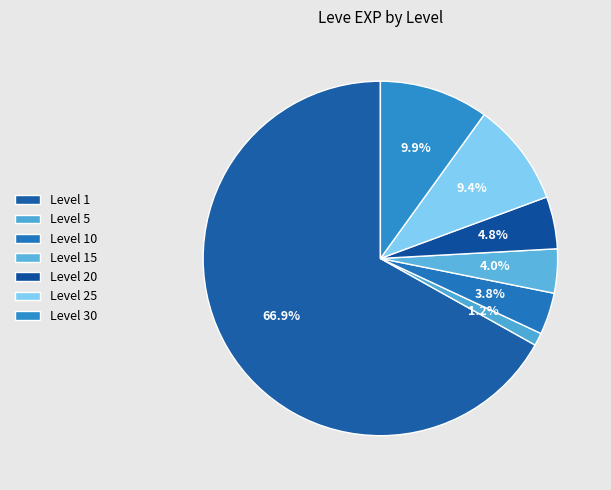

To the nearest percent, what is the difference between the largest and smallest slice percentages?

66%